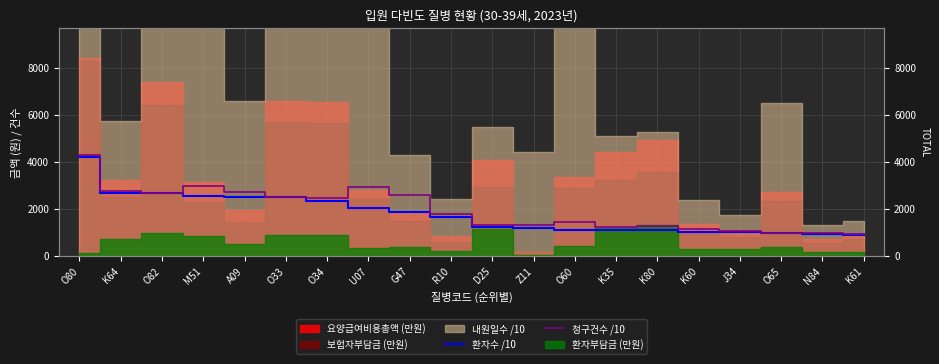

True or false: 청구건수 /10 and 환자수 /10 intersect in this chart.

False